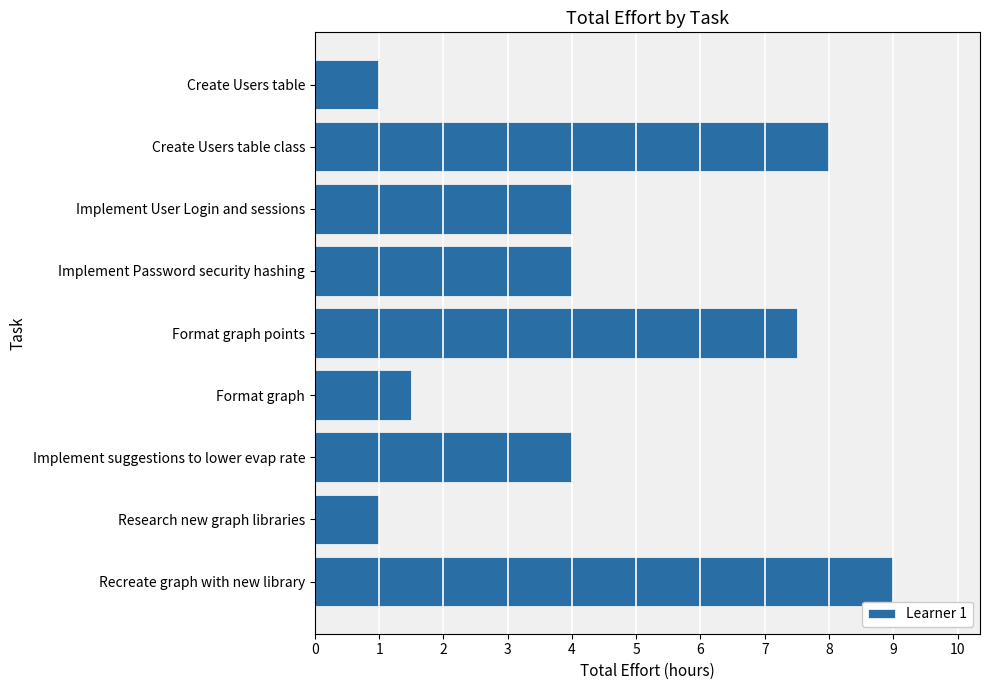

Reading bottom to top, transcribe all the data shown in this chart.

Recreate graph with new library=9.0	Research new graph libraries=1.0	Implement suggestions to lower evap rate=4.0	Format graph=1.5	Format graph points=7.5	Implement Password security hashing=4.0	Implement User Login and sessions=4.0	Create Users table class=8.0	Create Users table=1.0